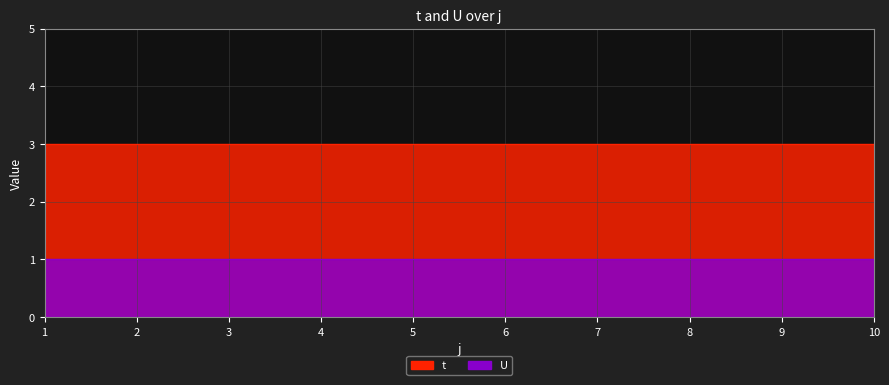

The t series shows 3 at 7. True or false?

True